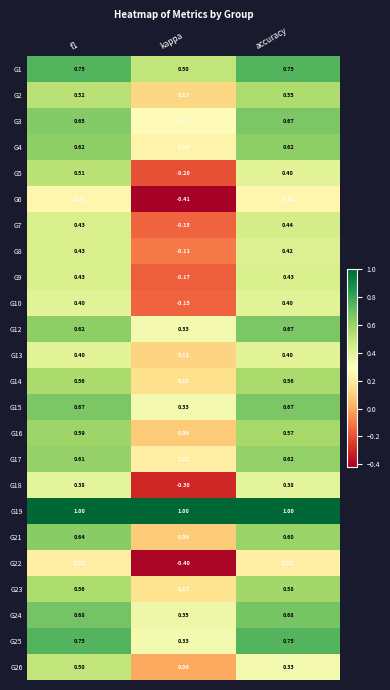

Where is G23 nearest to the value 0?

kappa